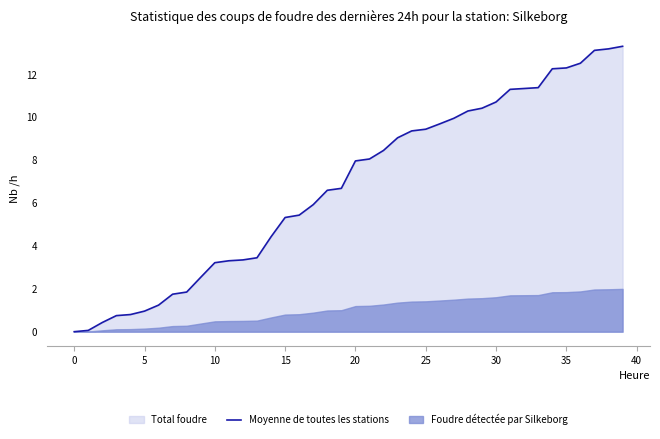

What is the highest value of the Moyenne de toutes les stations series?

13.3